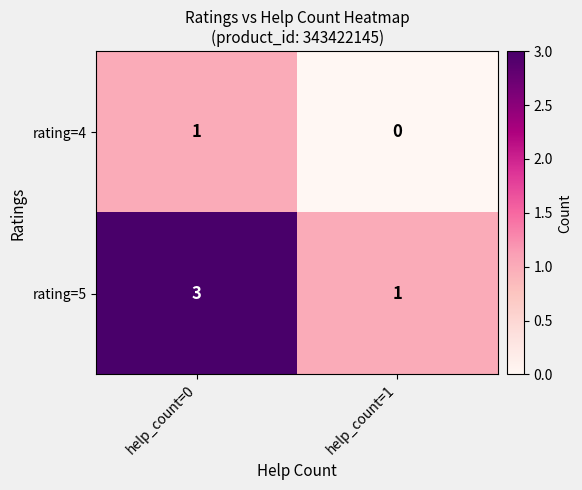

What is the difference between the highest and lowest values at help_count=0?

2